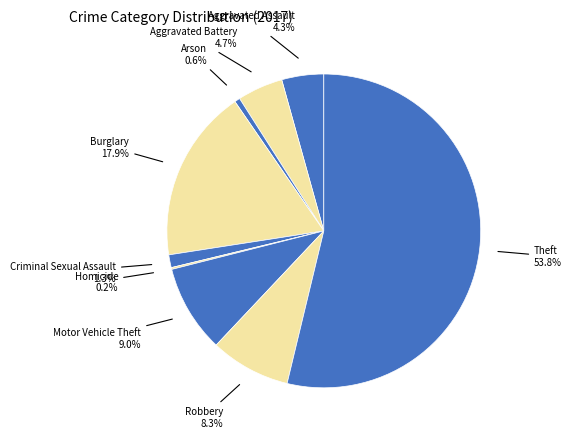

How many slices are in this pie chart?

9